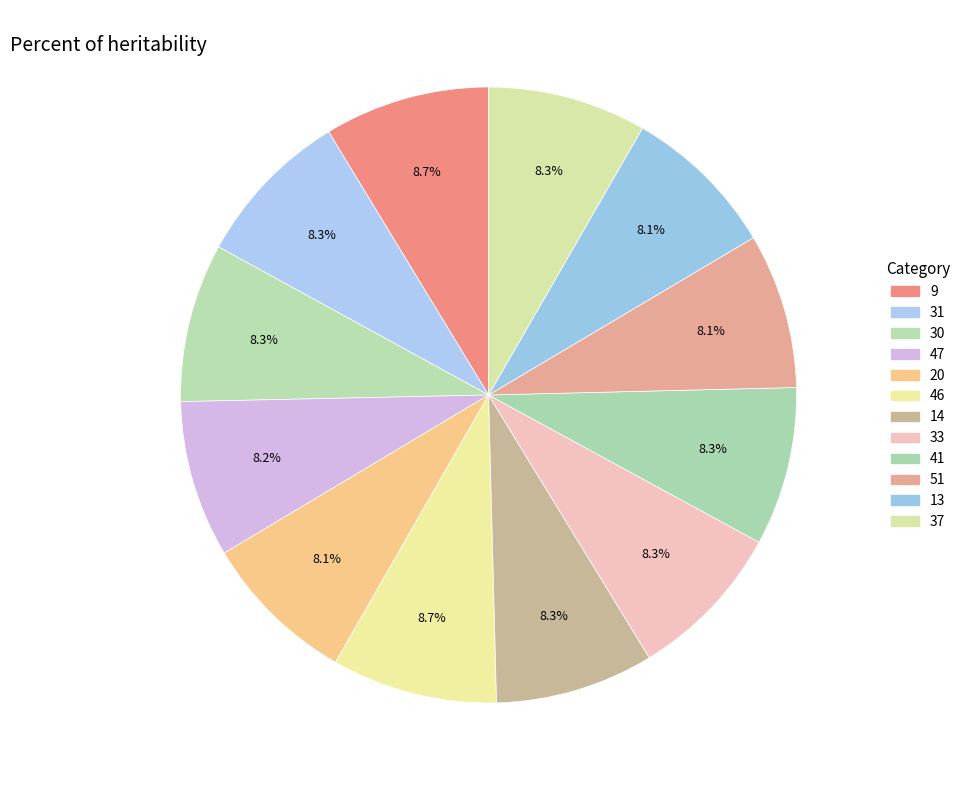

True or false: 47 accounts for 8% of the total.

True